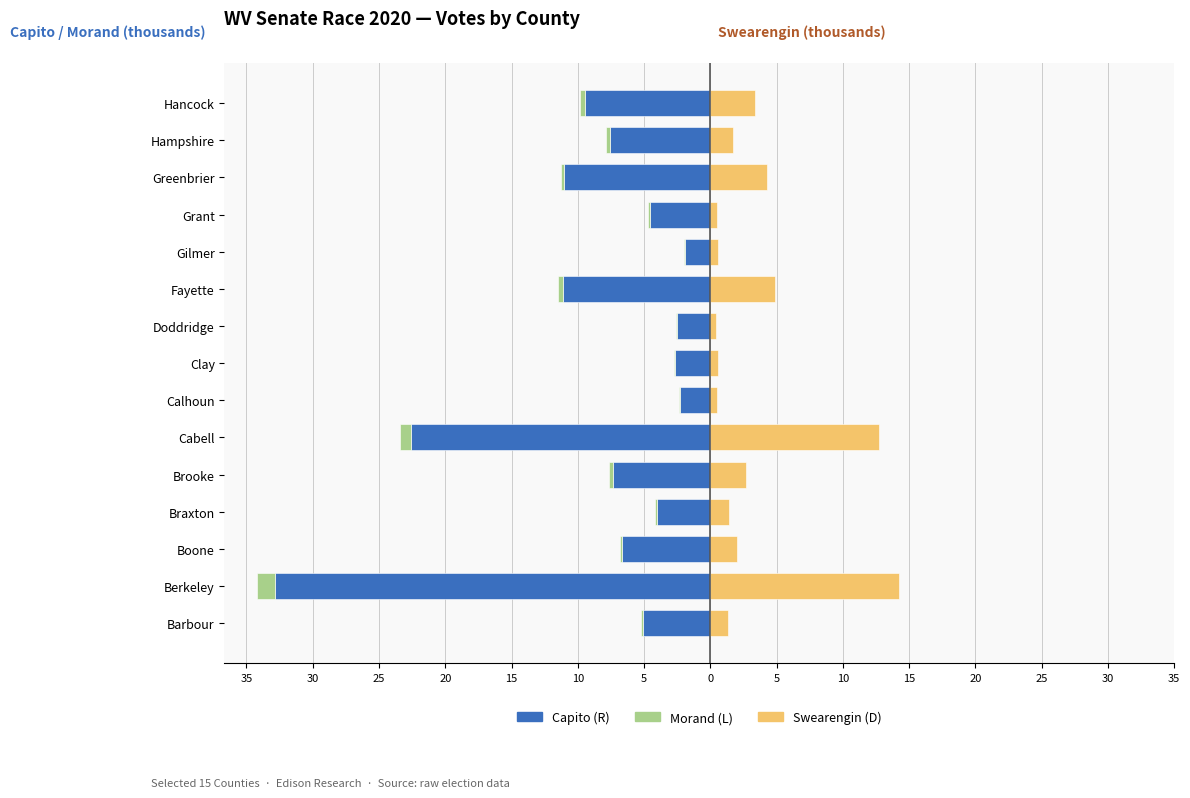

Reading right to left, transcribe all the data shown in this chart.

Capito (R): -9.4	-7.6	-11.0	-4.5	-1.9	-11.1	-2.5	-2.7	-2.3	-22.6	-7.3	-4.0	-6.6	-32.8	-5.1
Morand (L): -0.4	-0.3	-0.3	-0.2	-0.1	-0.4	-0.1	-0.1	-0.1	-0.8	-0.3	-0.1	-0.2	-1.4	-0.2
Swearengin (D): 3.4	1.7	4.3	0.5	0.6	4.9	0.4	0.6	0.5	12.7	2.7	1.4	2.0	14.2	1.3